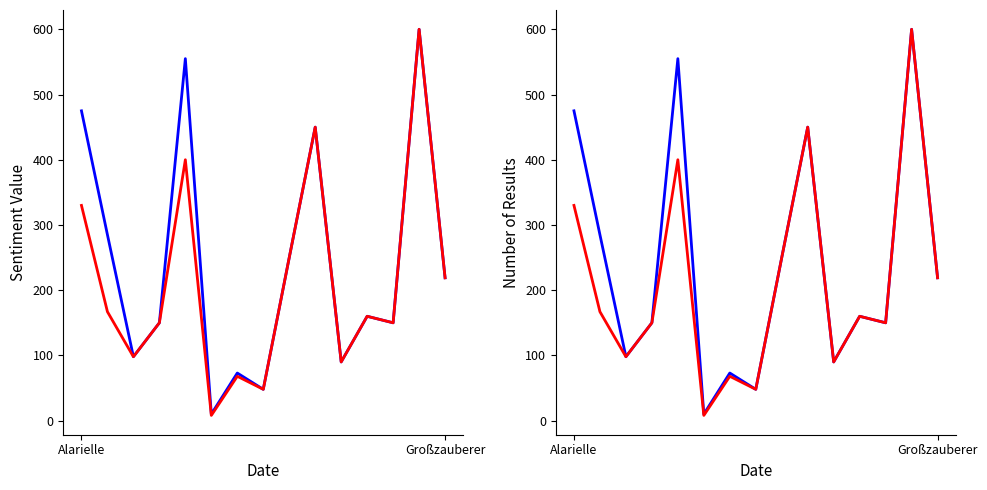

How many categories are shown in the chart?

15